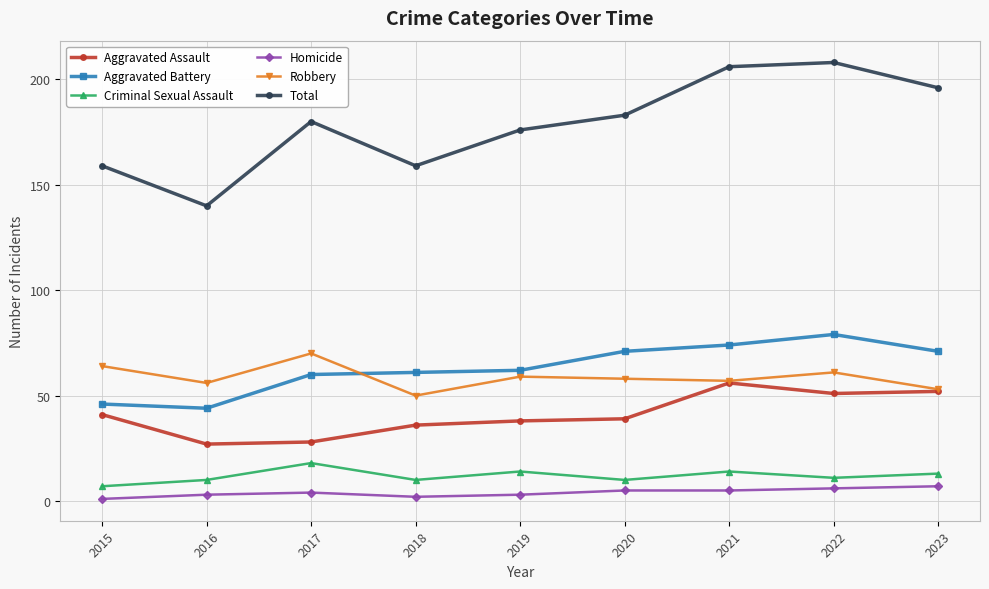

True or false: Aggravated Assault and Total cross at least once.

False